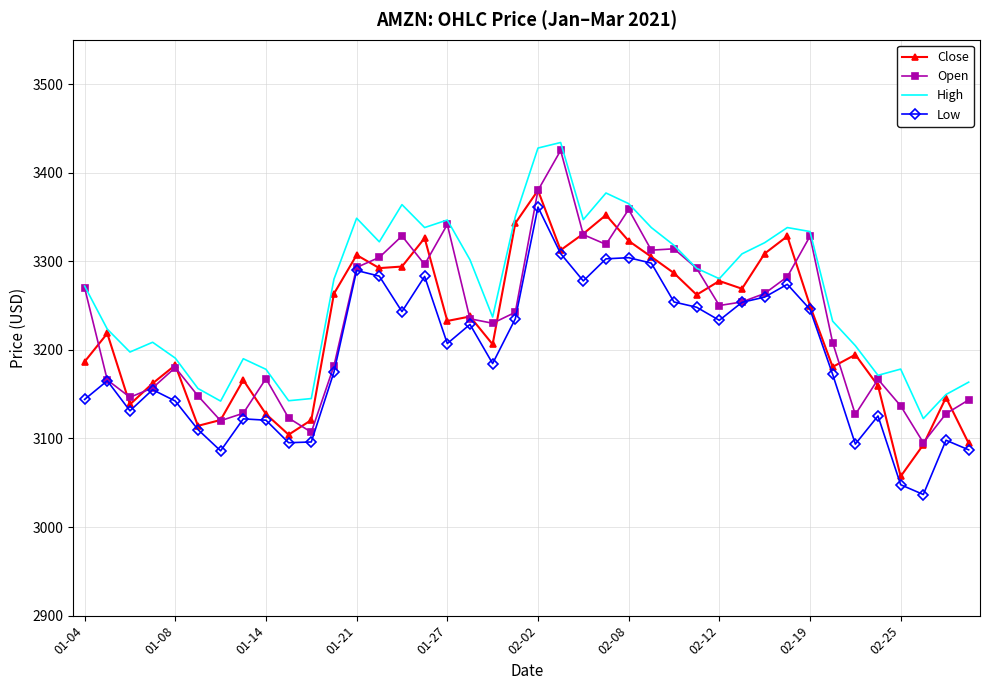

What are all the series names shown in the legend?

Close, Open, High, Low